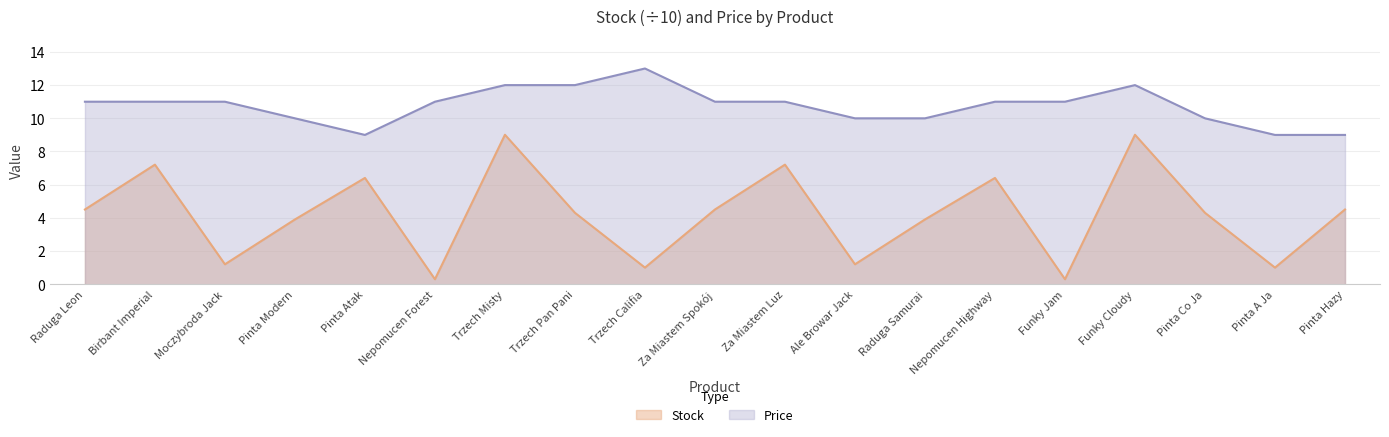

What is the label of the 5th point from the left?

Pinta Atak